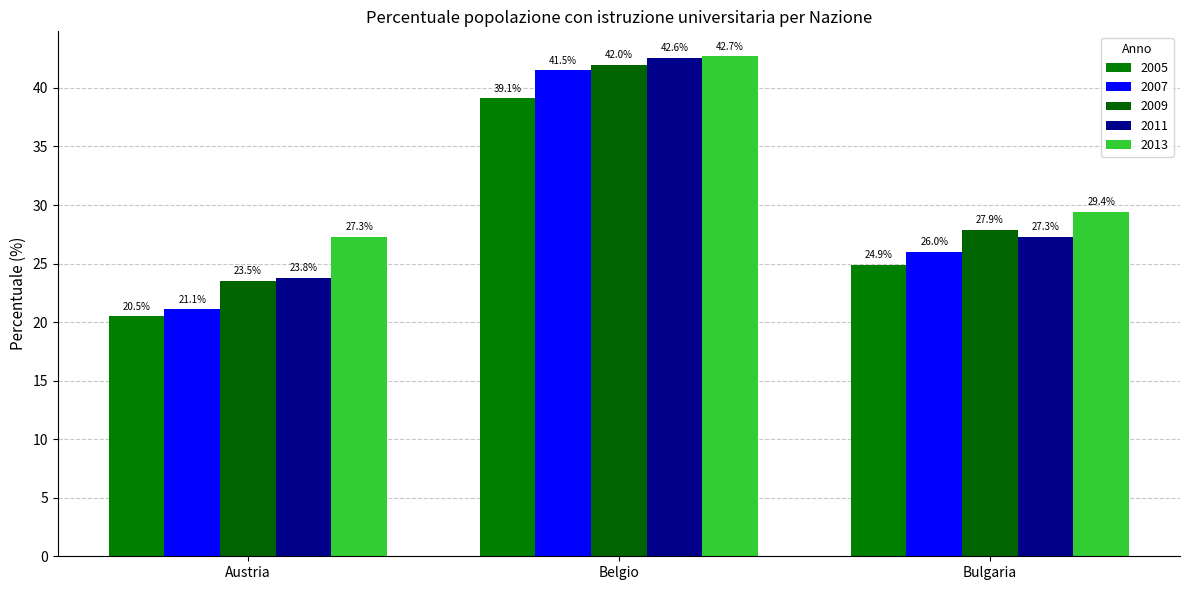

Reading right to left, extract all data points from this chart.

2005: 24.9	39.1	20.5
2007: 26.0	41.5	21.1
2009: 27.9	42.0	23.5
2011: 27.3	42.6	23.8
2013: 29.4	42.7	27.3